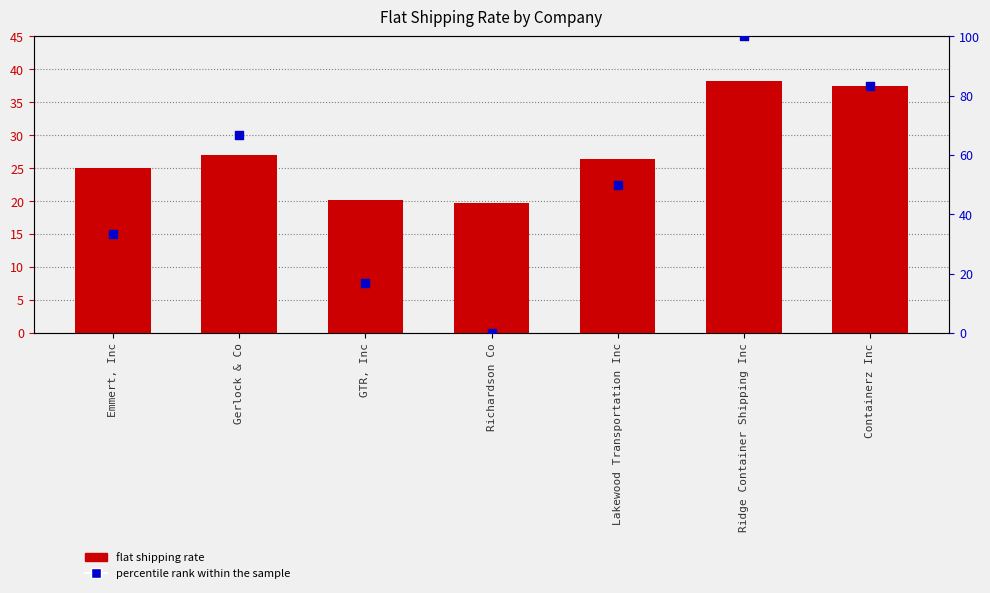

What are all the series names shown in the legend?

flat shipping rate, percentile rank within the sample